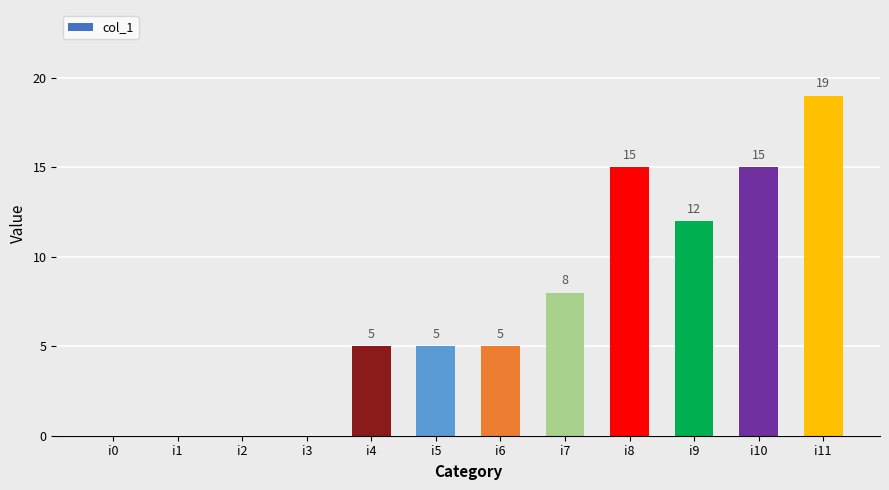

Reading left to right, what are all the values shown in this chart?

i0=0	i1=0	i2=0	i3=0	i4=5	i5=5	i6=5	i7=8	i8=15	i9=12	i10=15	i11=19